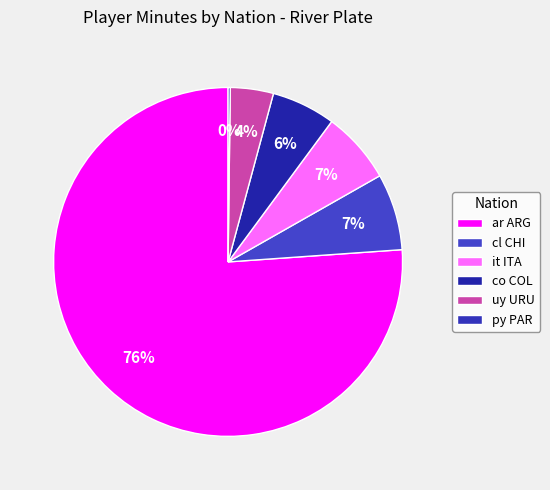

To the nearest percent, what is the difference between the ar ARG and it ITA slice percentages?

69%